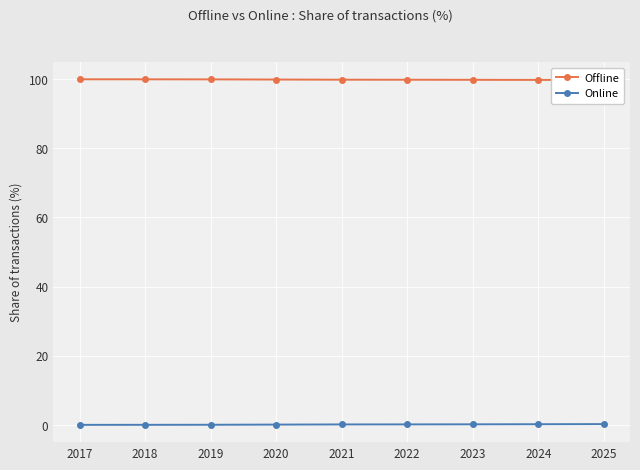

Reading left to right, extract all data points from this chart.

Offline: 100.0	100.0	99.9	99.9	99.8	99.8	99.8	99.8	99.7
Online: 0.0	0.0	0.1	0.1	0.2	0.2	0.2	0.2	0.3